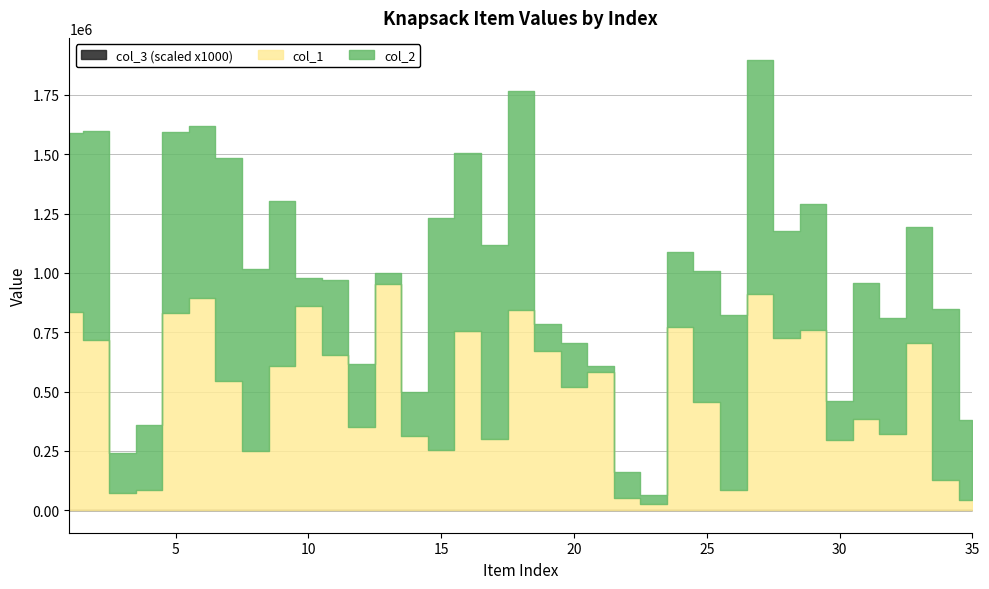

What is the value of the col_3 point at the 1st from the left?

1